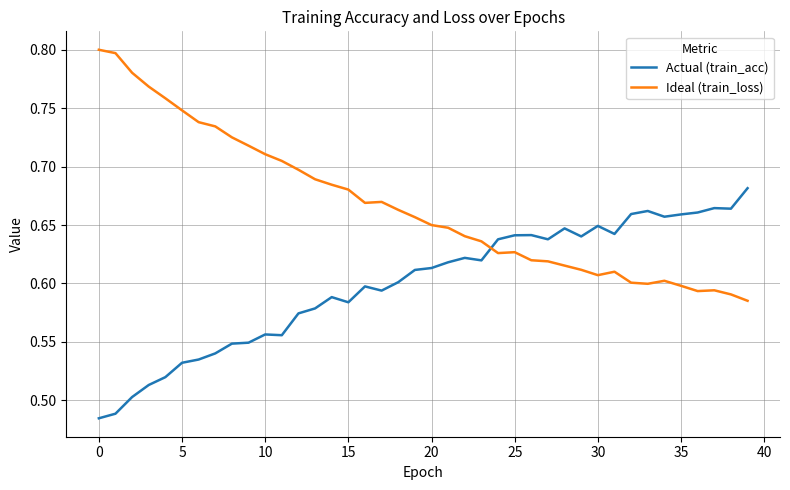

How many times do Ideal (train_loss) and Actual (train_acc) cross each other?

1